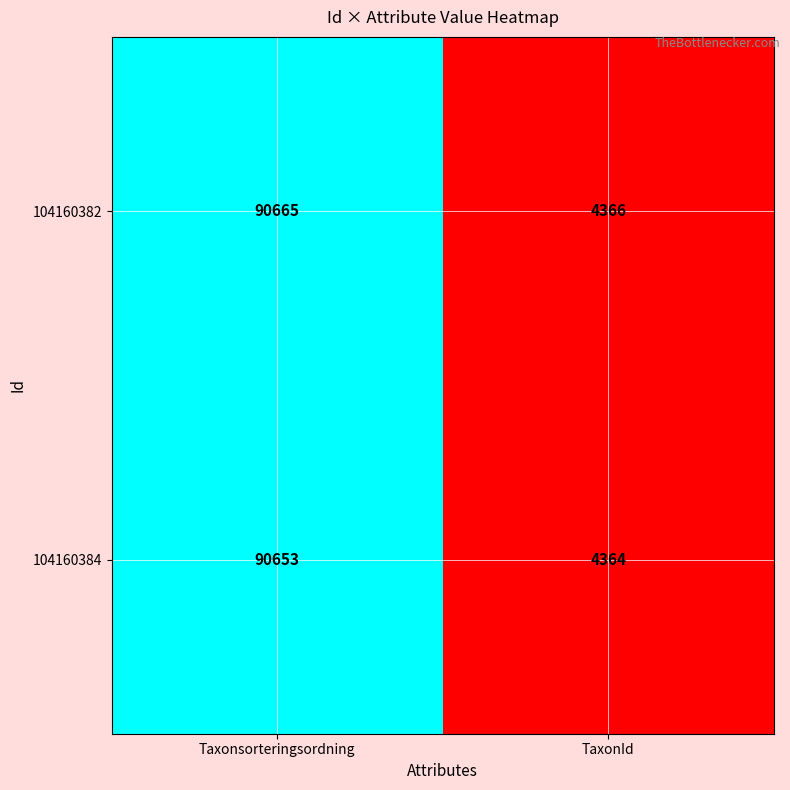

The 104160382 series shows 1871 at TaxonId. True or false?

False